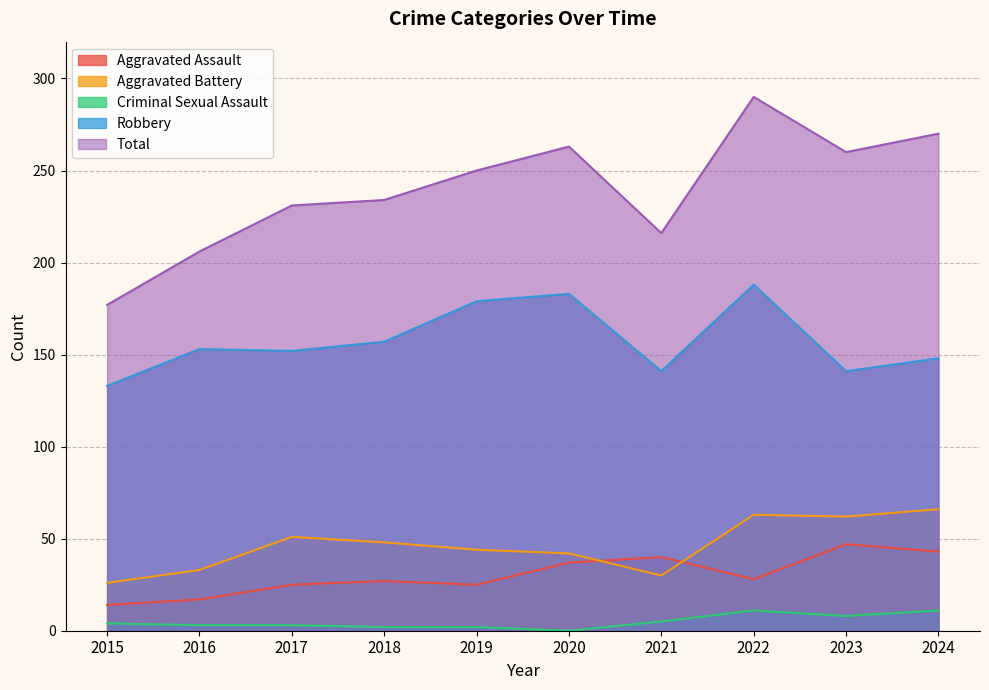

What are all the series names shown in the legend?

Aggravated Assault, Aggravated Battery, Criminal Sexual Assault, Robbery, Total